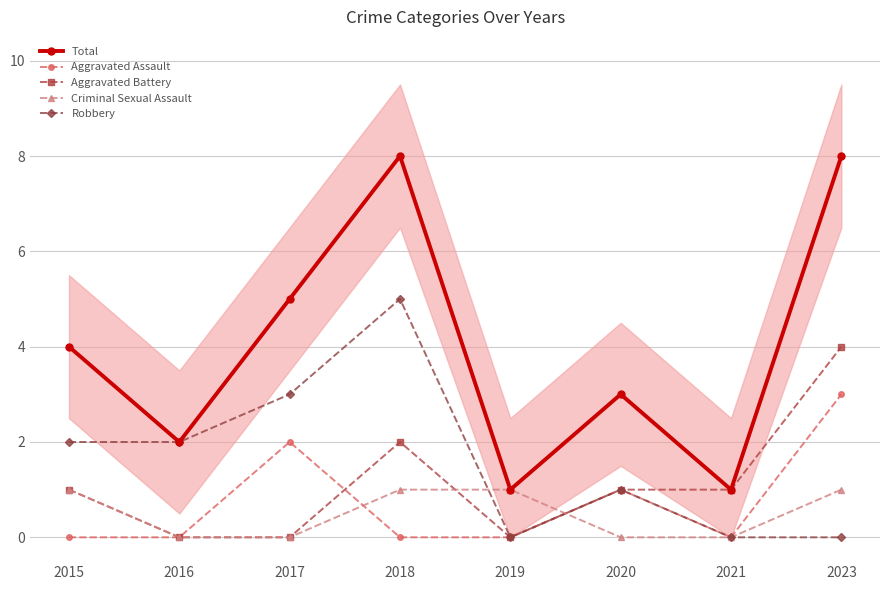

Does the chart display data point markers on the line(s)?

Yes